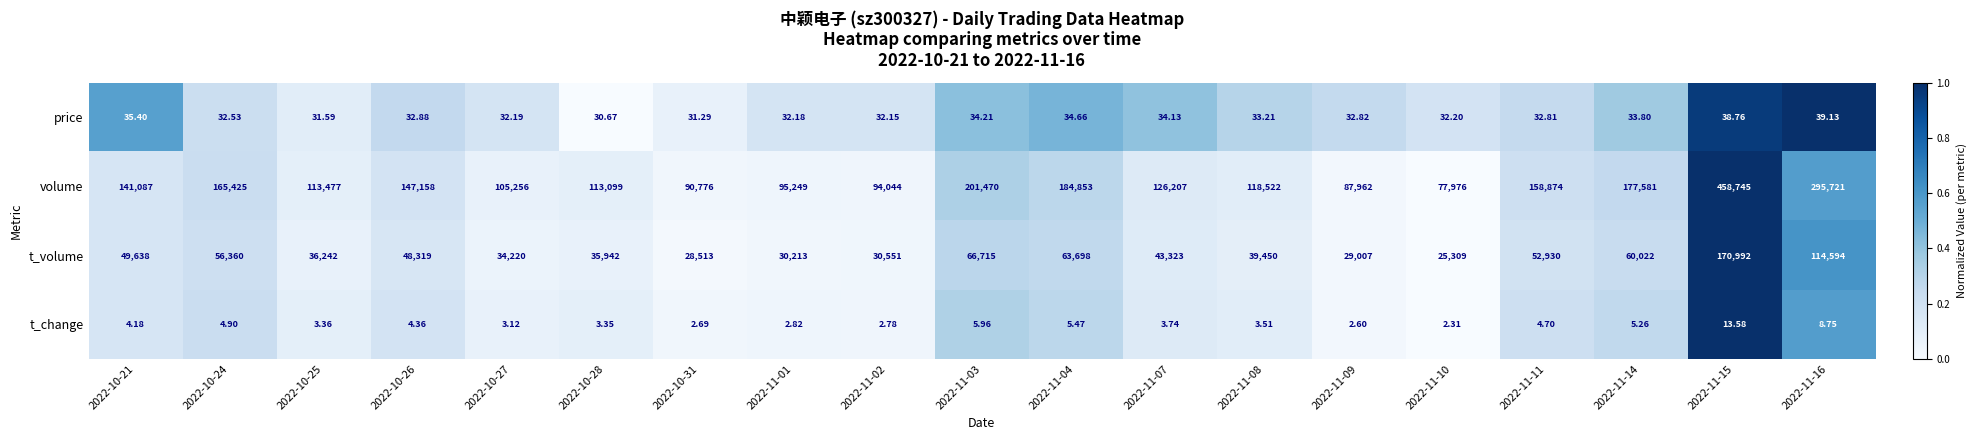

How many values in the price series exceed 32?

16